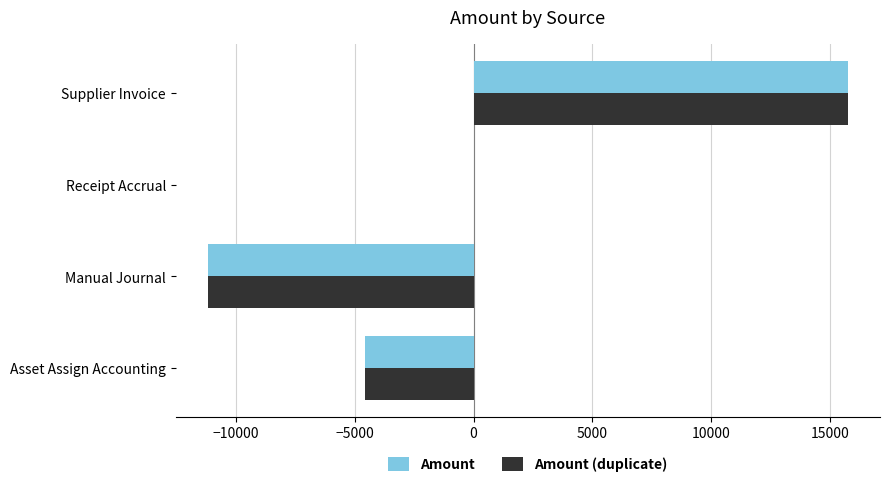

Is the value of Amount (duplicate) at Receipt Accrual greater than the value of Amount at Manual Journal?

Yes